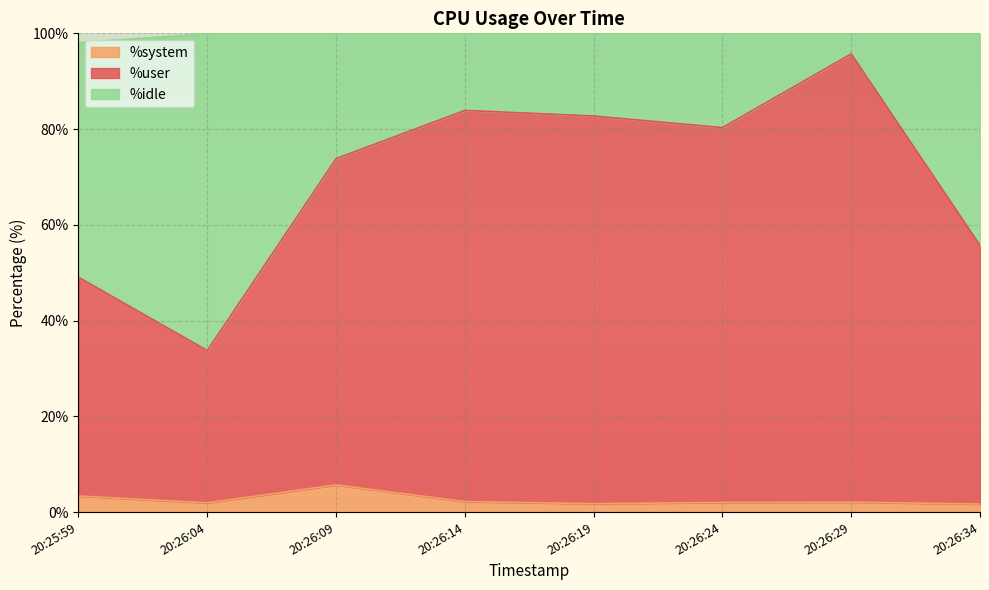

What are all the series names shown in the legend?

%system, %user, %idle